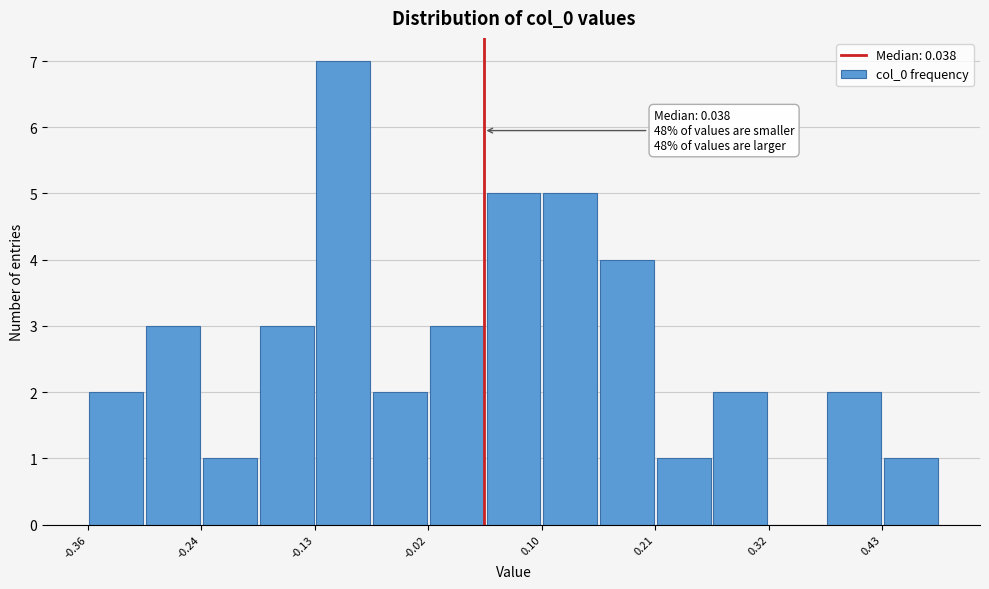

Read against the x-axis, roughly where is the centre of the tallest bar?

-0.10